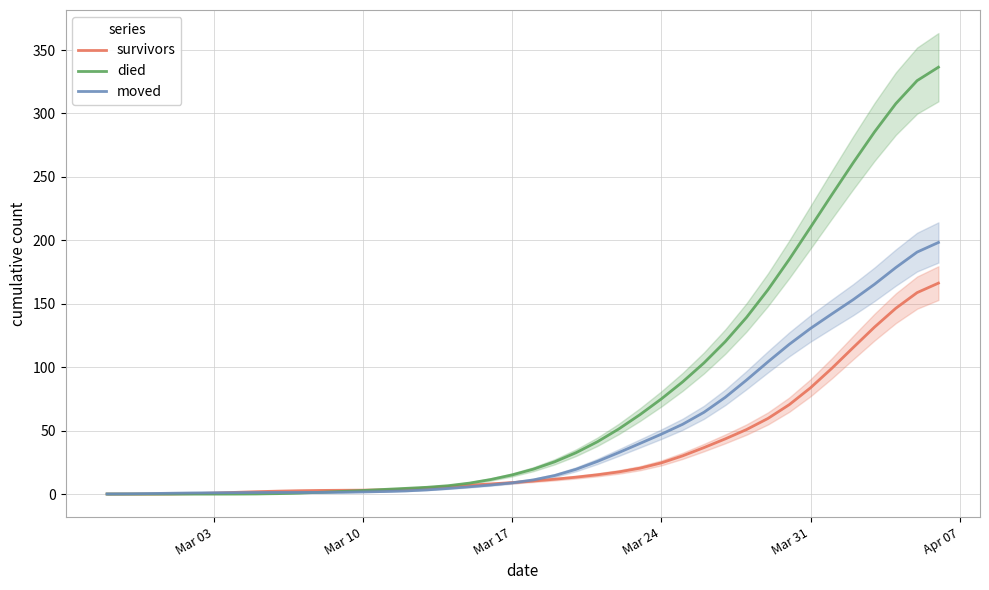

At which label does survivors reach its minimum?

Mar 03